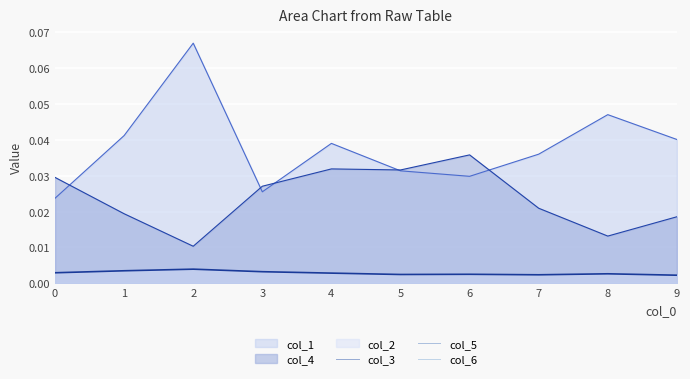

How many series are shown in this chart?

3